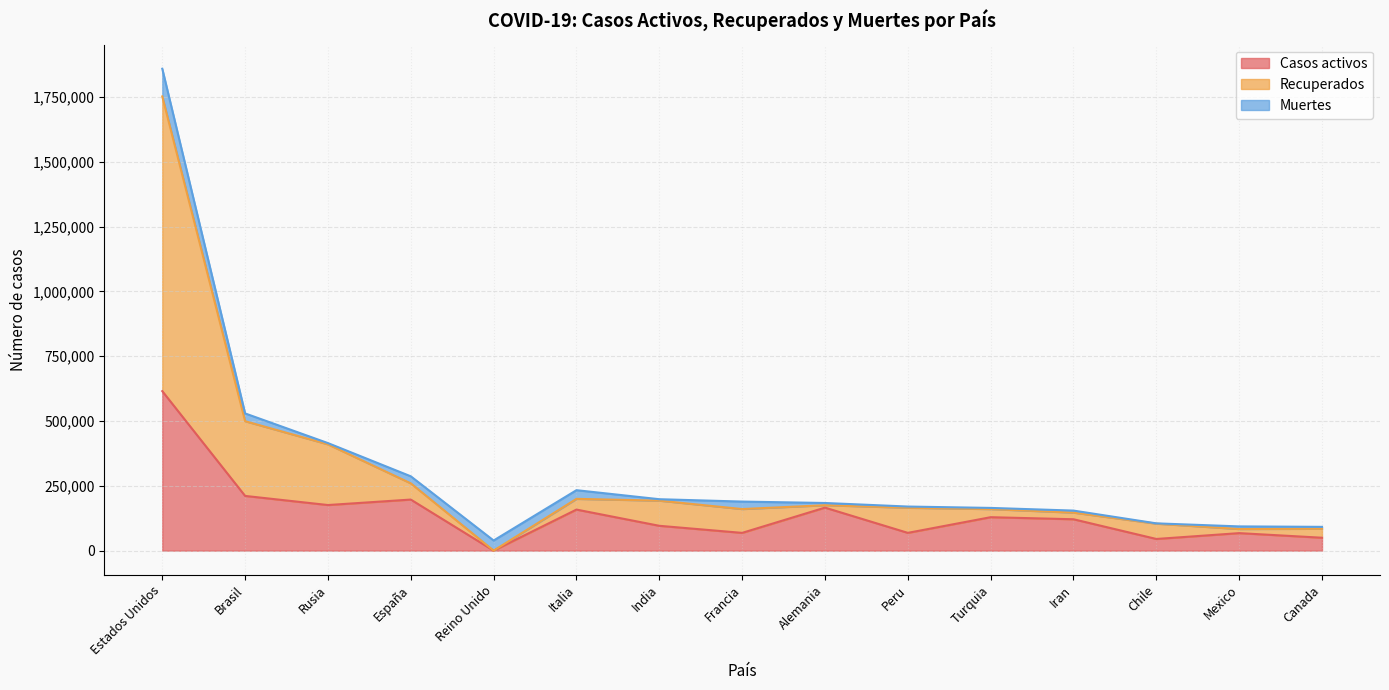

What is the maximum value for Casos activos?

615416